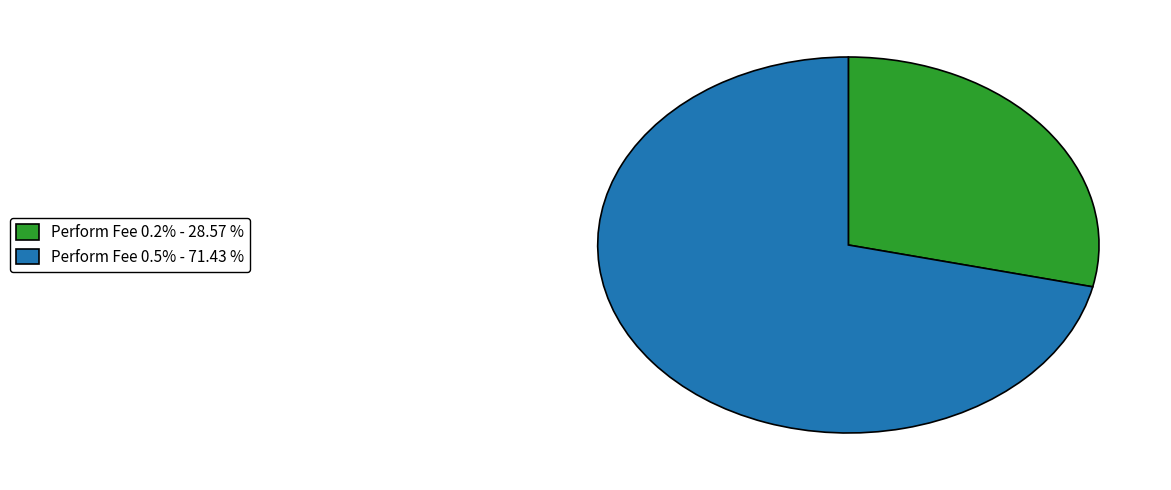

Does Perform Fee 0.5% - 71.43 % account for over 50% of the chart?

Yes